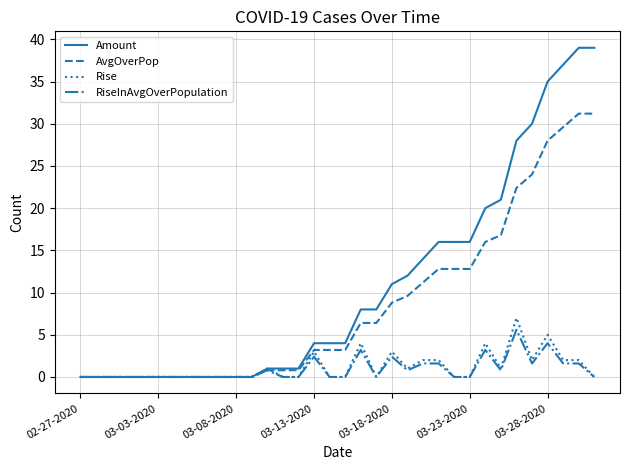

Which series has the widest spread of values?

Amount